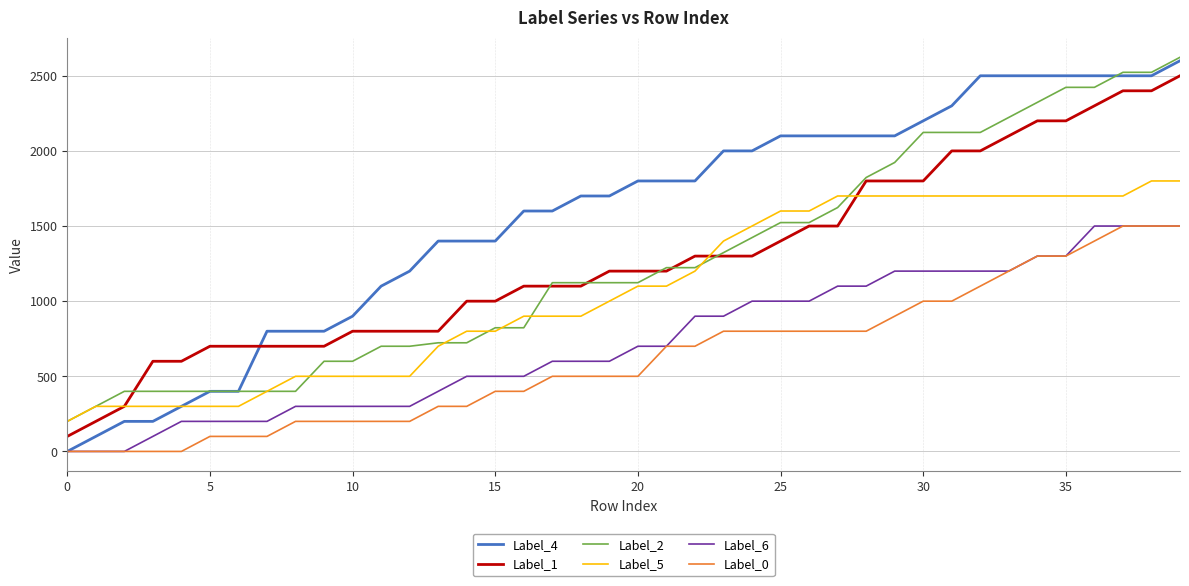

True or false: Label_0 and Label_1 cross at least once.

False